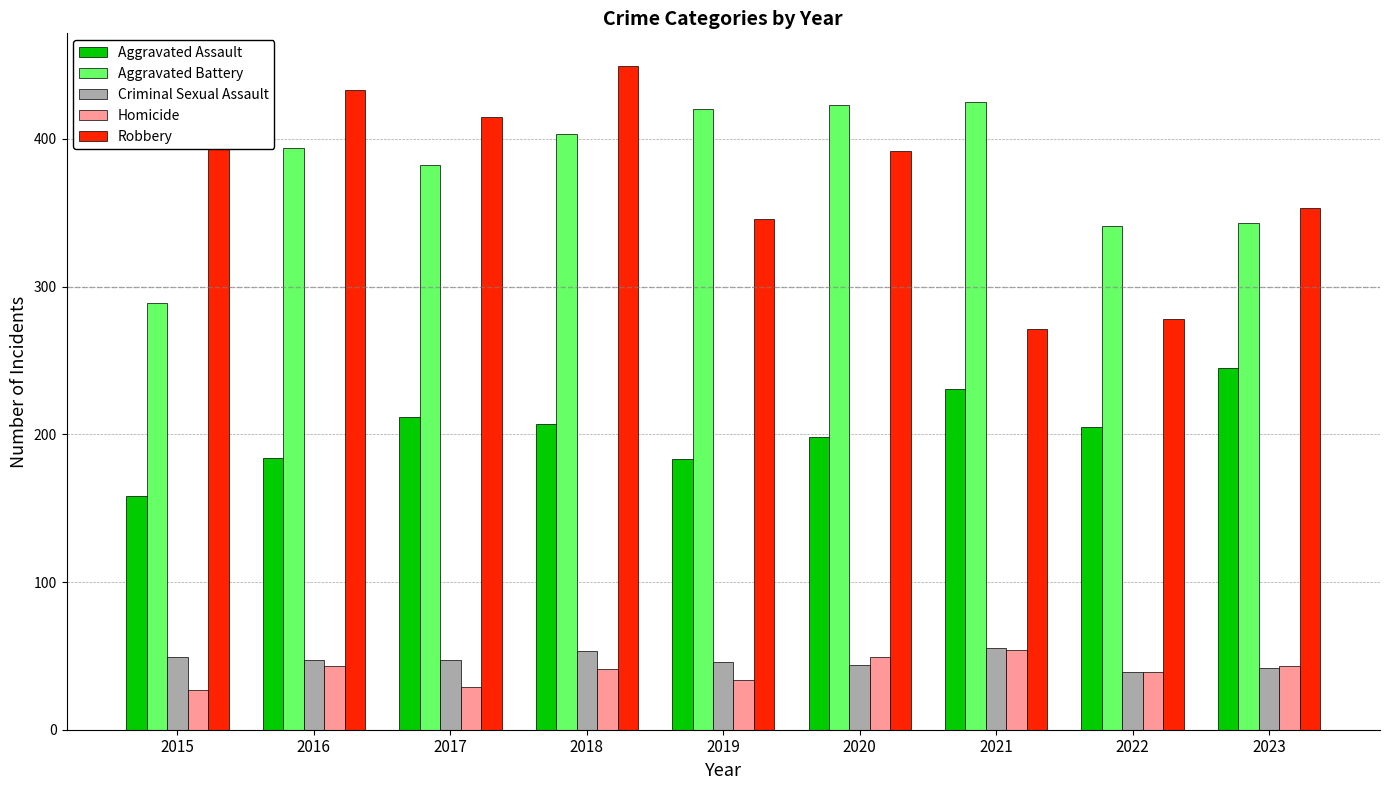

The value of Criminal Sexual Assault at 2020 is 69. True or false?

False